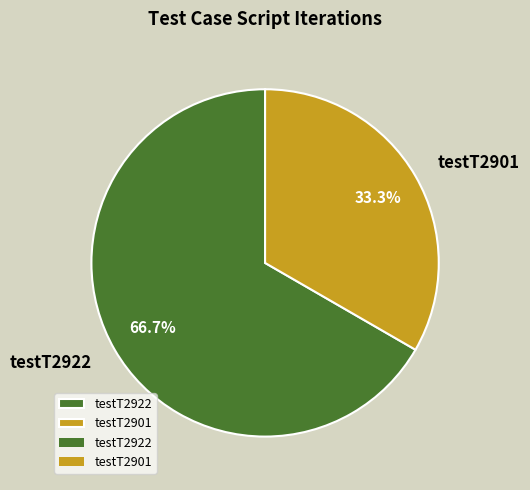

Which slice is the smallest?

testT2901